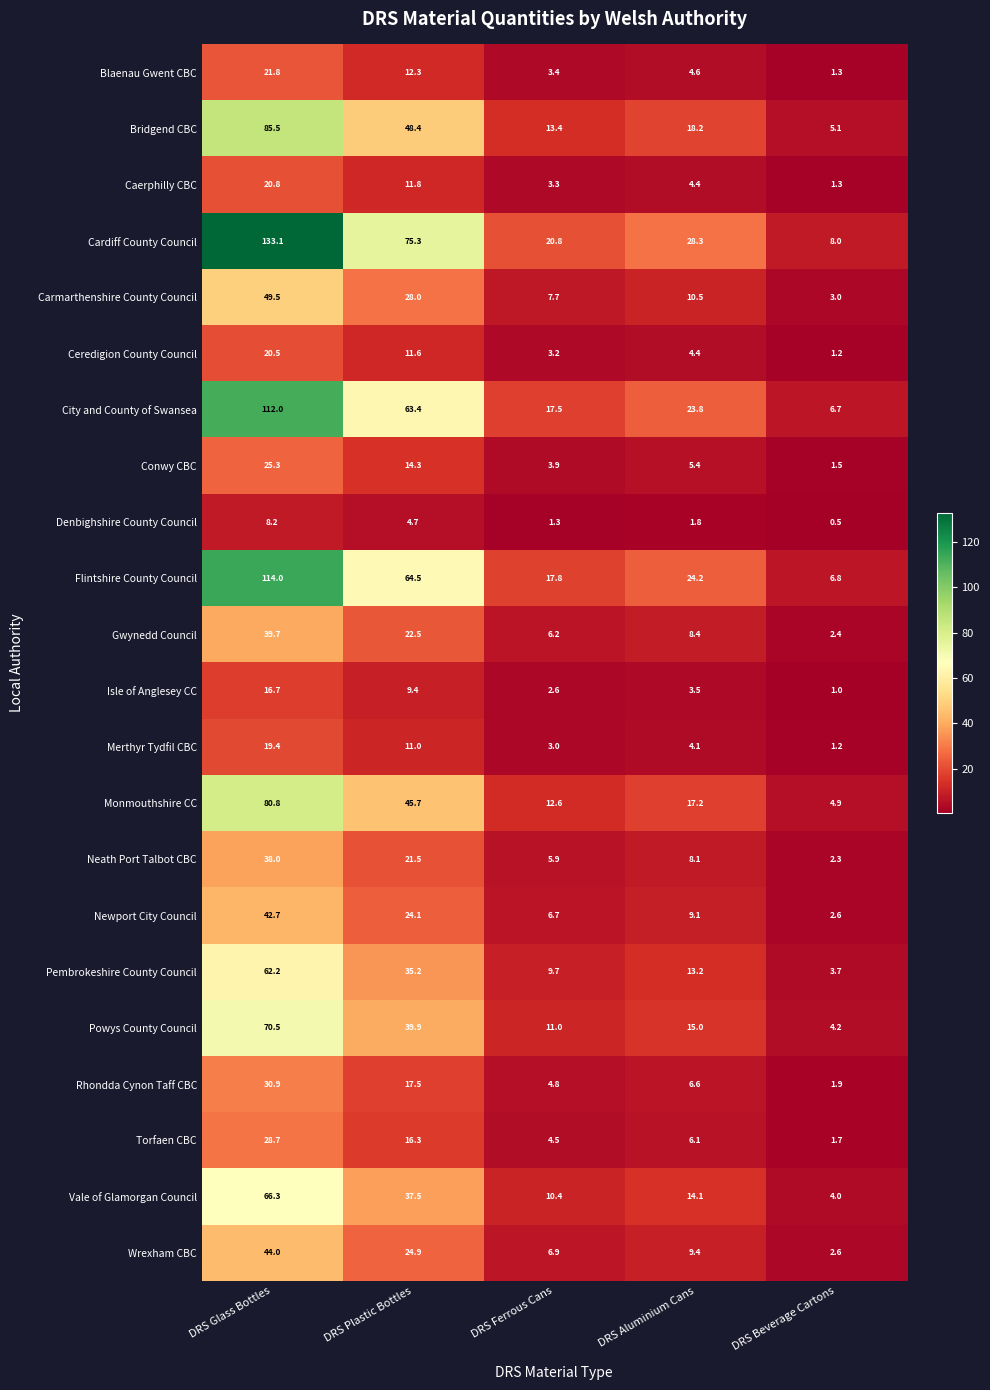

Which series has the widest spread of values?

Cardiff County Council